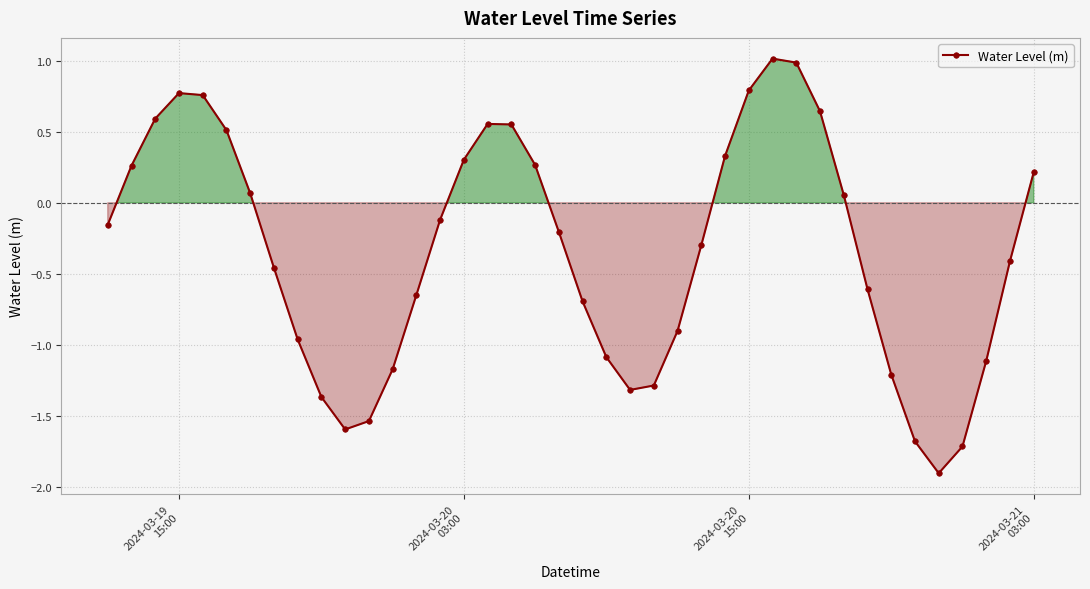

What is the difference between the maximum and minimum values?

2.9